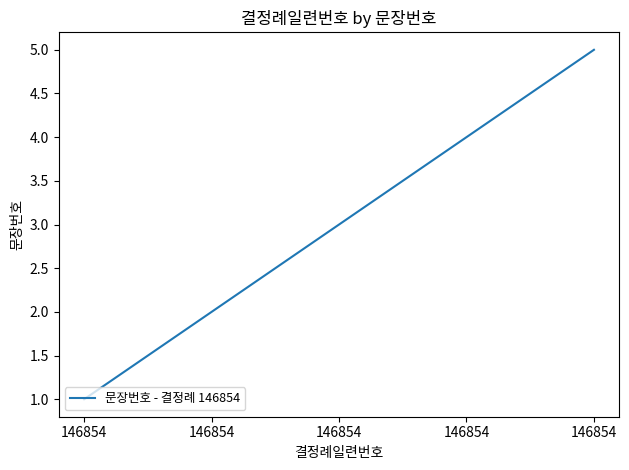

Where does the data first go above 3?

146854